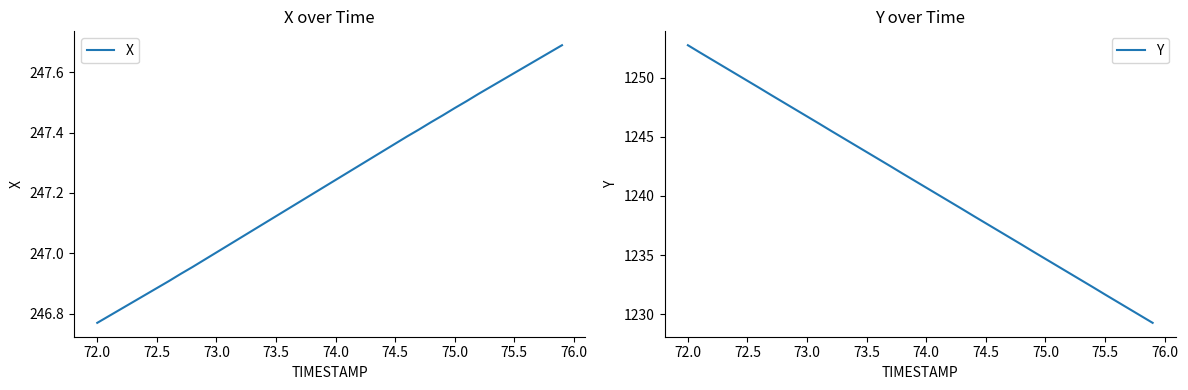

List the series in order of their peak value, highest first.

Y, X